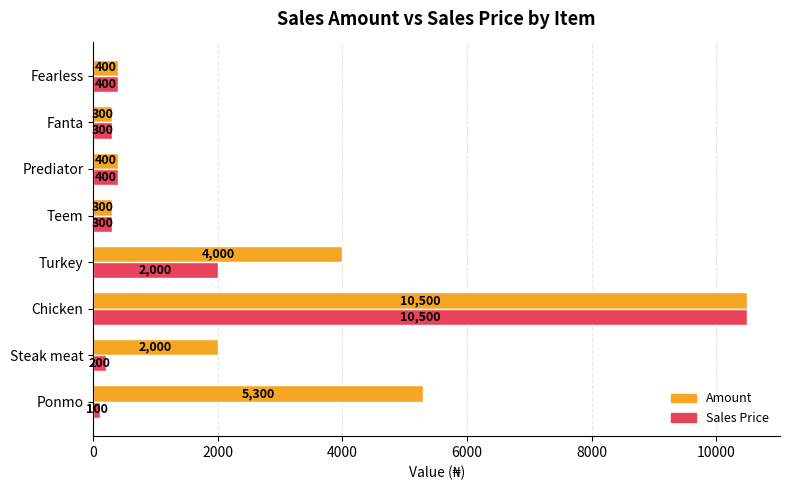

What is the sum of the Amount values at Teem and Chicken?

10800